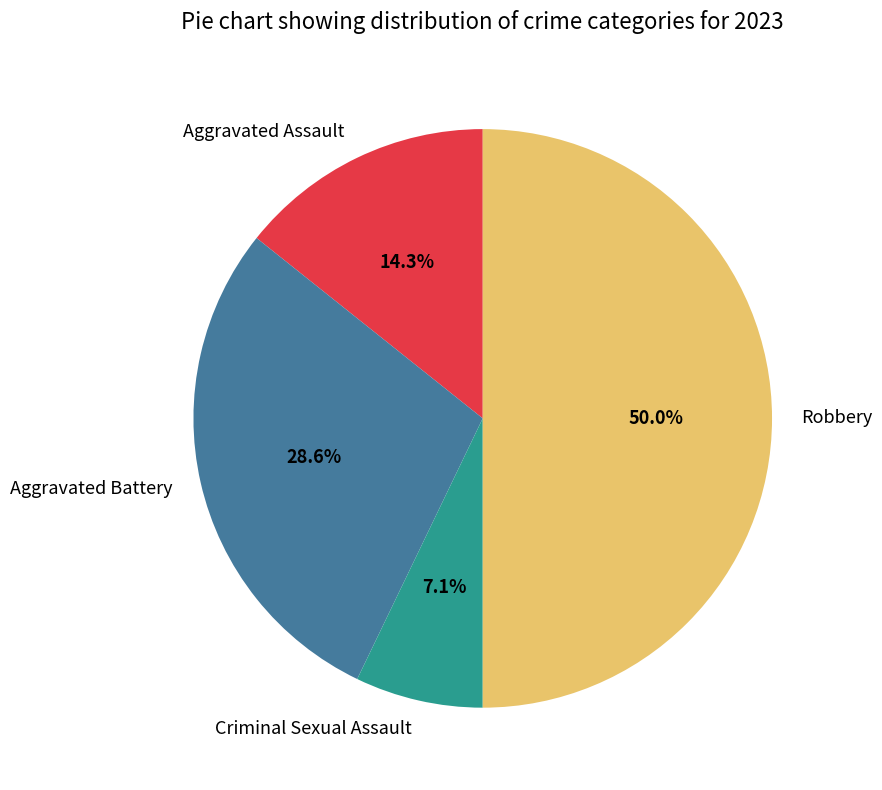

To the nearest percent, what is the average slice percentage?

25%